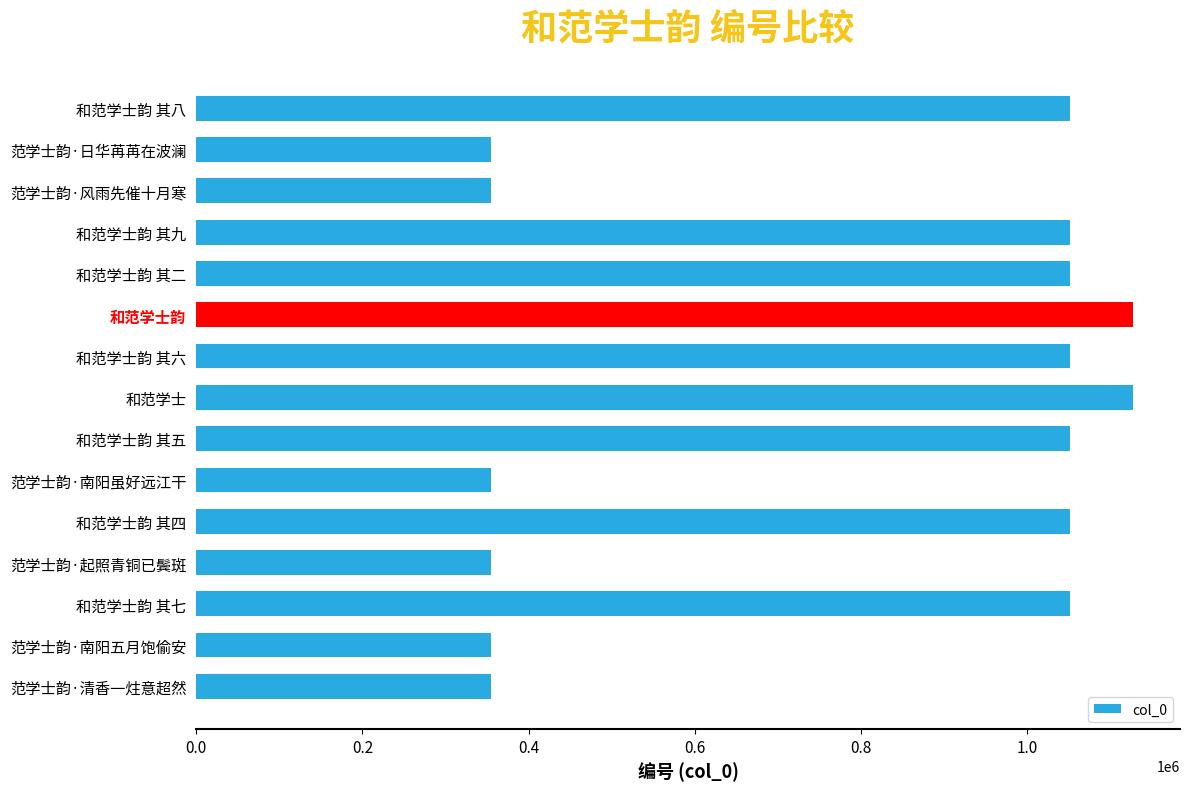

What is the average value?

783184